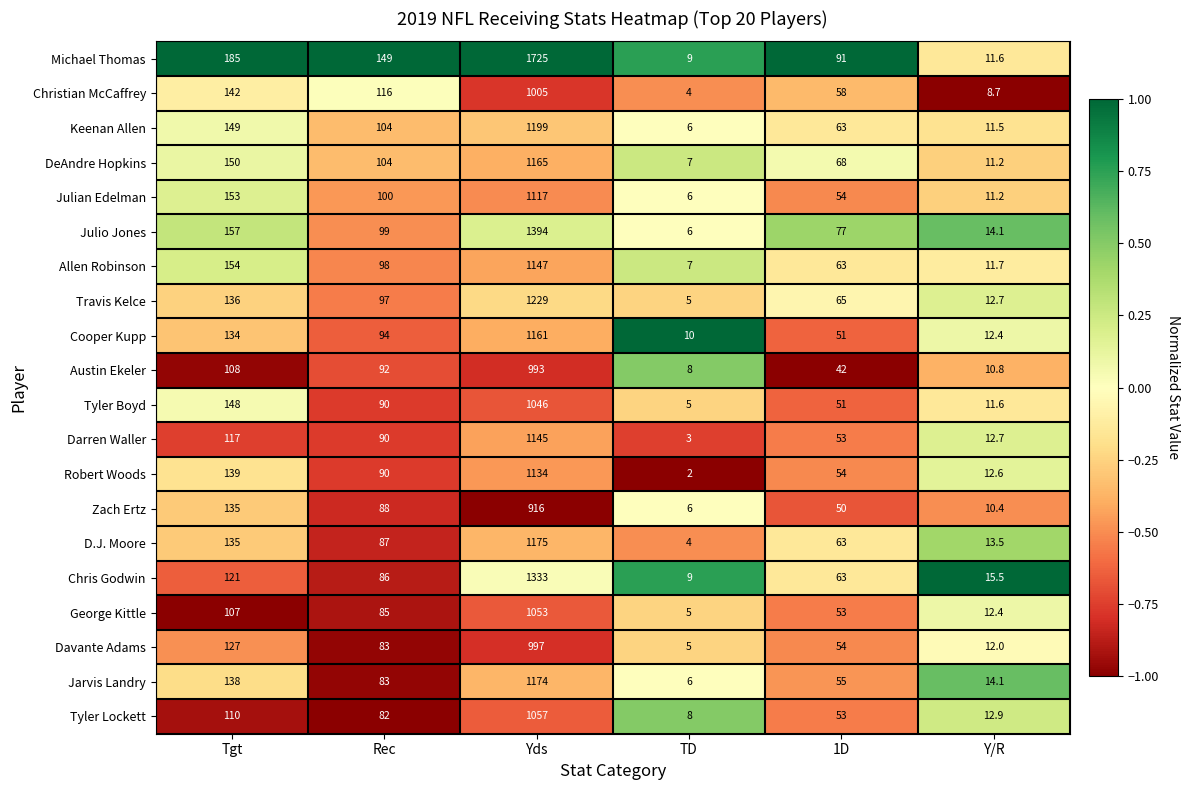

Rank the series by their maximum value, from lowest to highest.

Zach Ertz, Austin Ekeler, Davante Adams, Christian McCaffrey, Tyler Boyd, George Kittle, Tyler Lockett, Julian Edelman, Robert Woods, Darren Waller, Allen Robinson, Cooper Kupp, DeAndre Hopkins, Jarvis Landry, D.J. Moore, Keenan Allen, Travis Kelce, Chris Godwin, Julio Jones, Michael Thomas